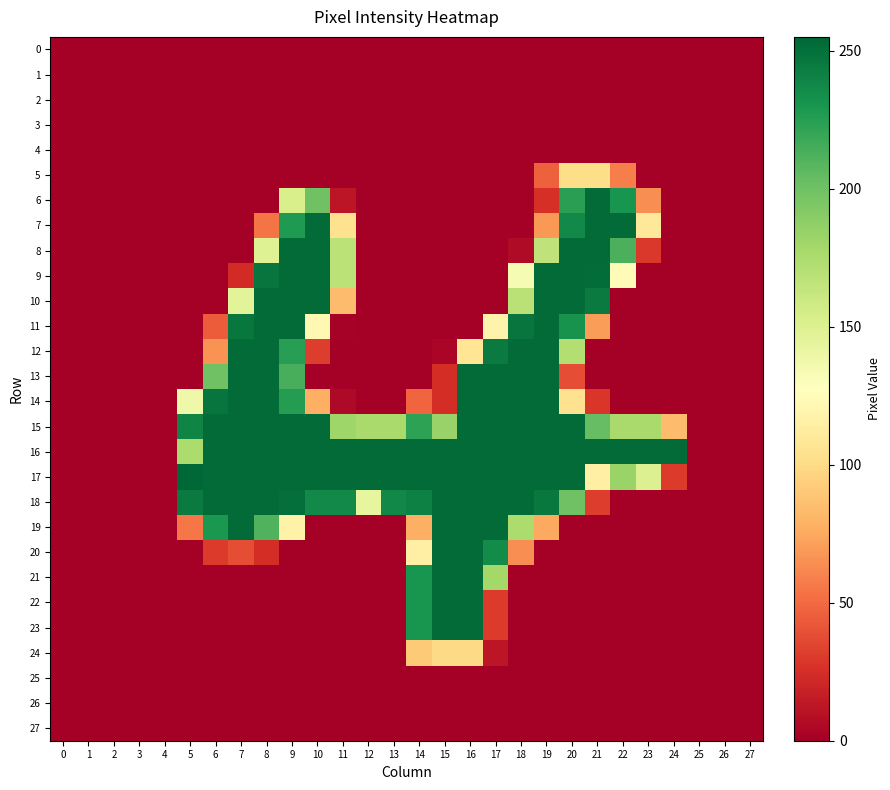

Between 14 and 11, which is larger?

14